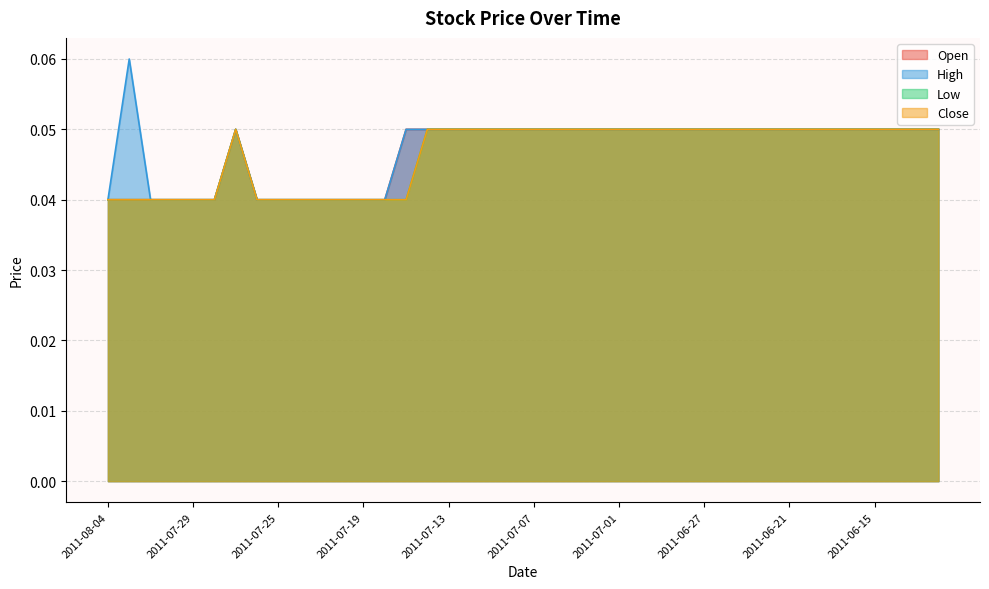

Which series has the largest range (max minus min)?

High